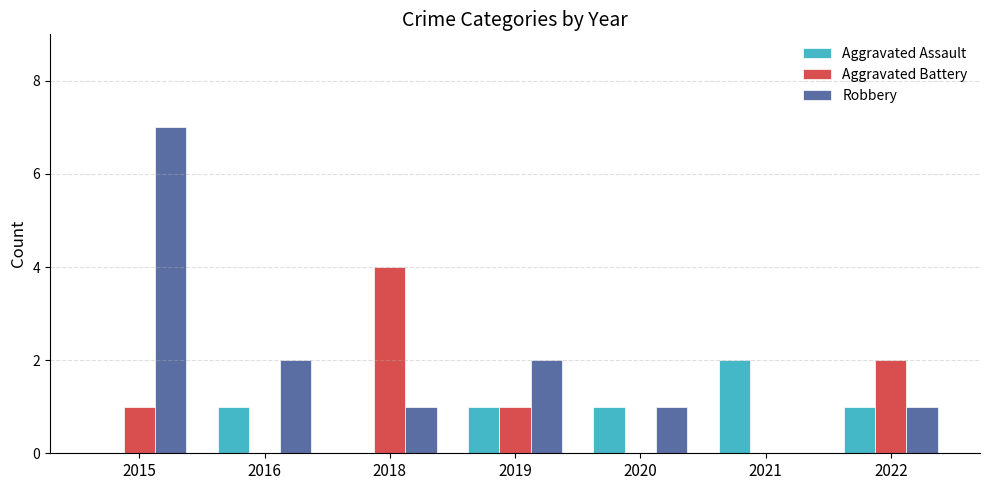

Reading left to right, list all the values displayed in this chart.

Aggravated Assault: 0	1	0	1	1	2	1
Aggravated Battery: 1	0	4	1	0	0	2
Robbery: 7	2	1	2	1	0	1